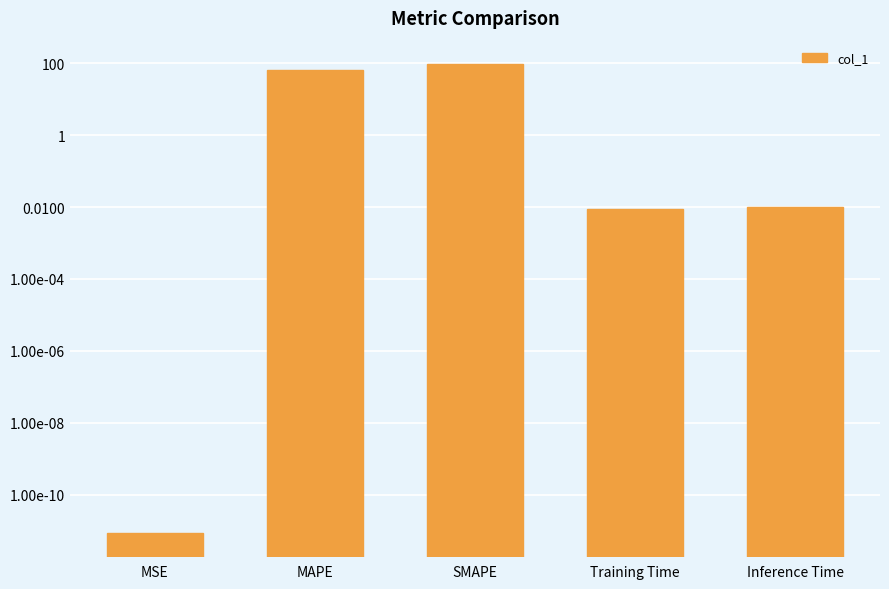

True or false: the data shows 0.0 at Training Time.

True